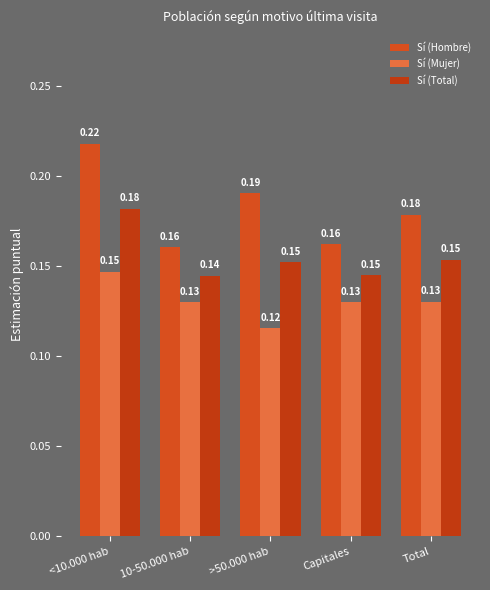

Count the Sí (Total) values in the range 0 to 1.

5